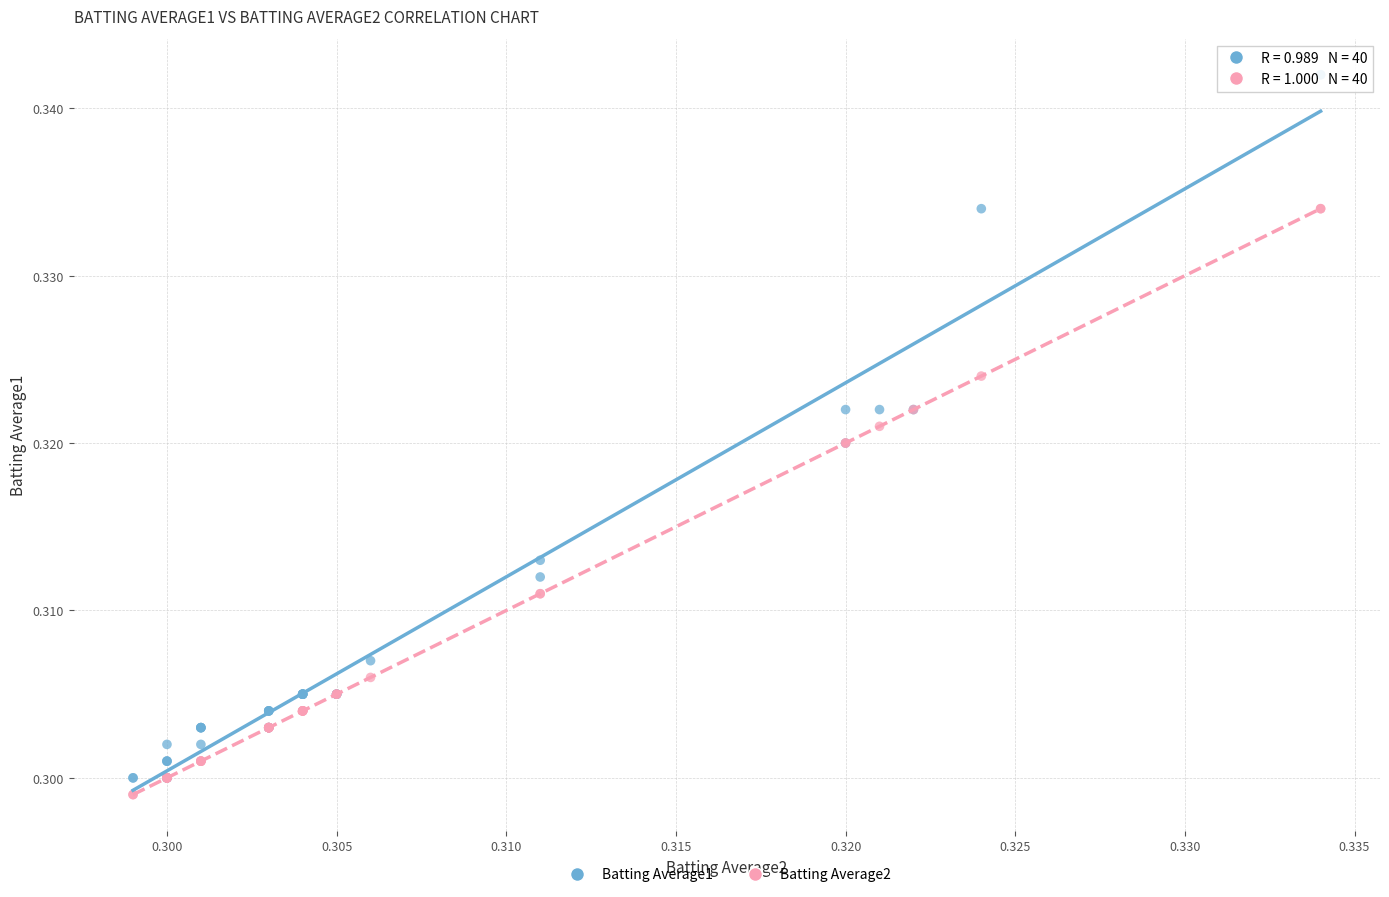

Which series has the largest Y range (max minus min)?

Batting Average1